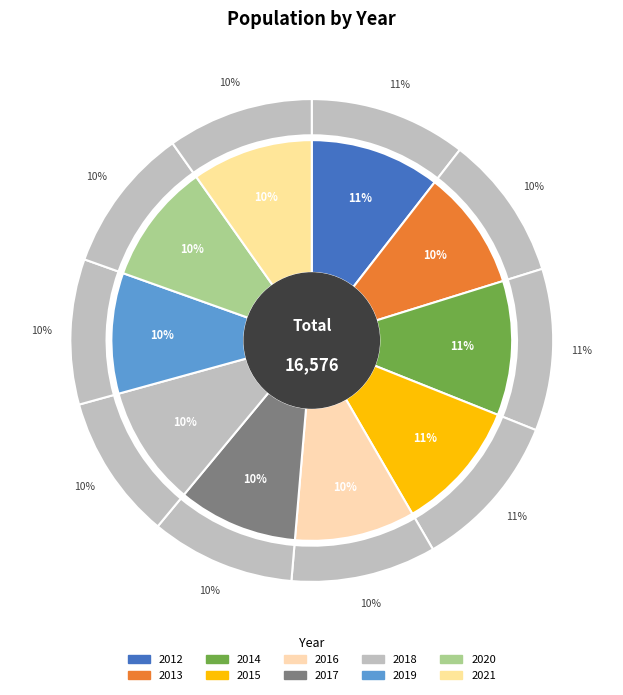

Which slice is the smallest?

2017